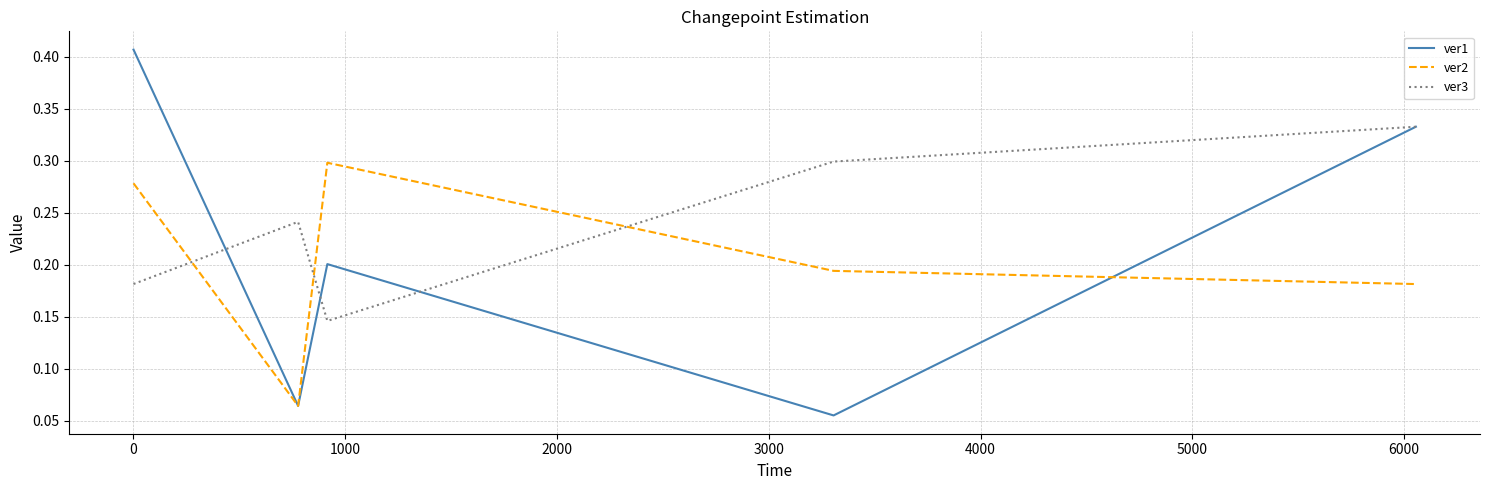

Which series has the largest total across all categories?

ver3